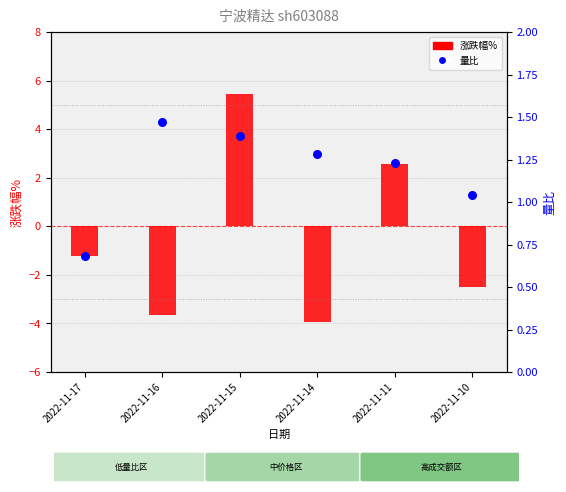

What is the ratio of the value at 2022-11-15 to the value at 2022-11-11?

1.1